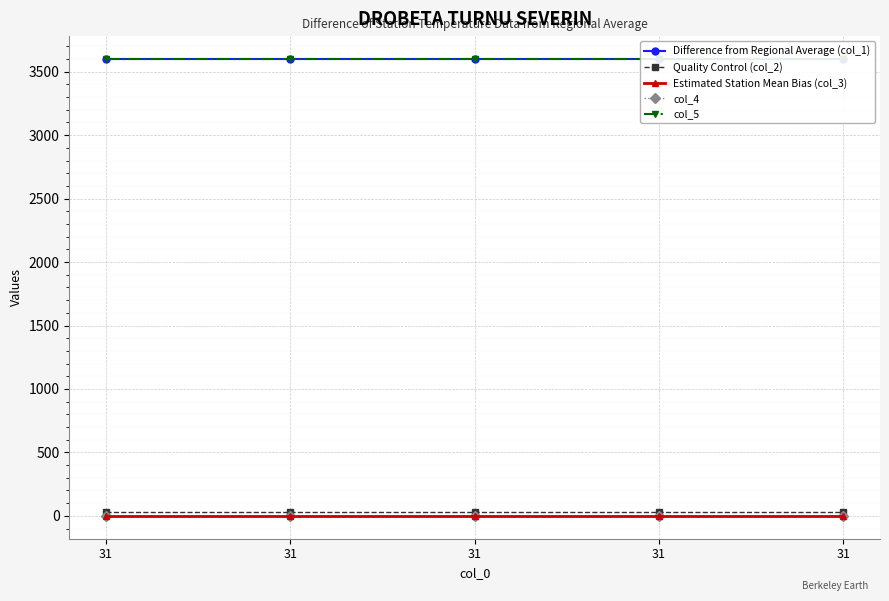

What is the total value across all series at 31?

7231.3